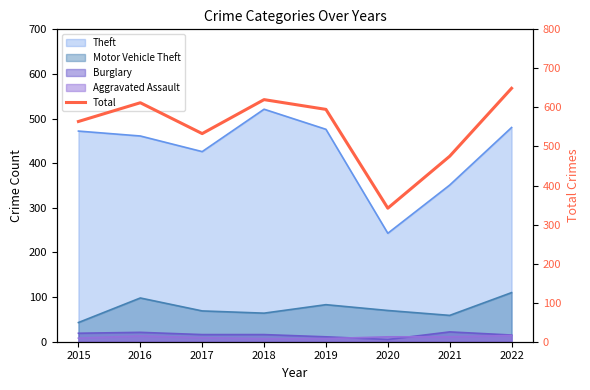

List the labels in order of value, smallest first.

2020, 2021, 2017, 2015, 2019, 2016, 2018, 2022